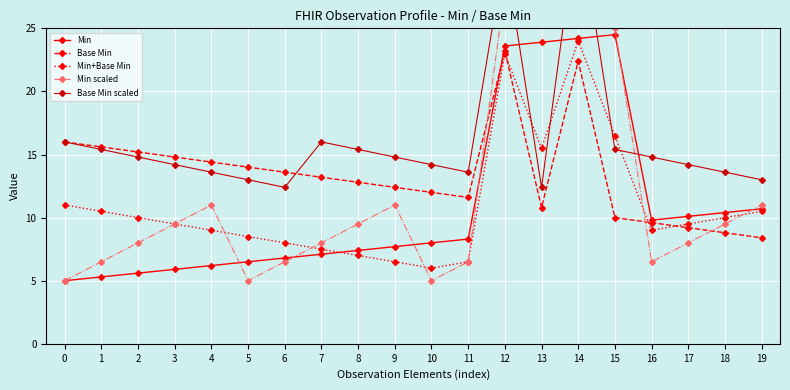

True or false: Min scaled has a value of 52.3 at 13.

False